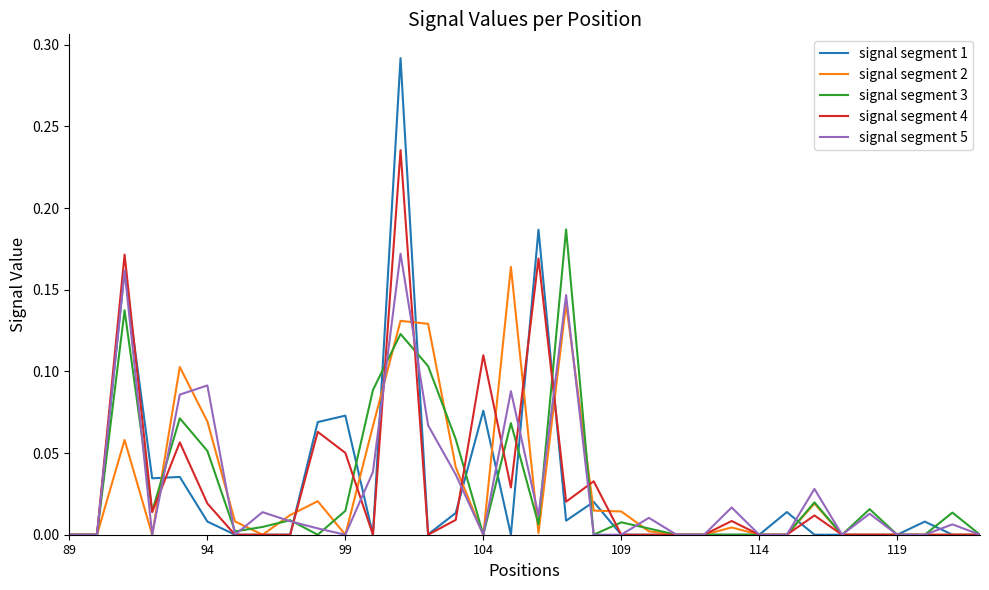

How many distinct data groups are displayed?

5